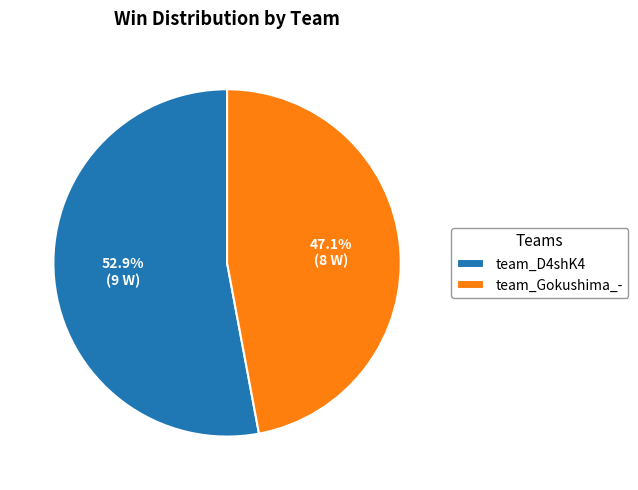

Is there any slice that represents more than half of the pie?

Yes